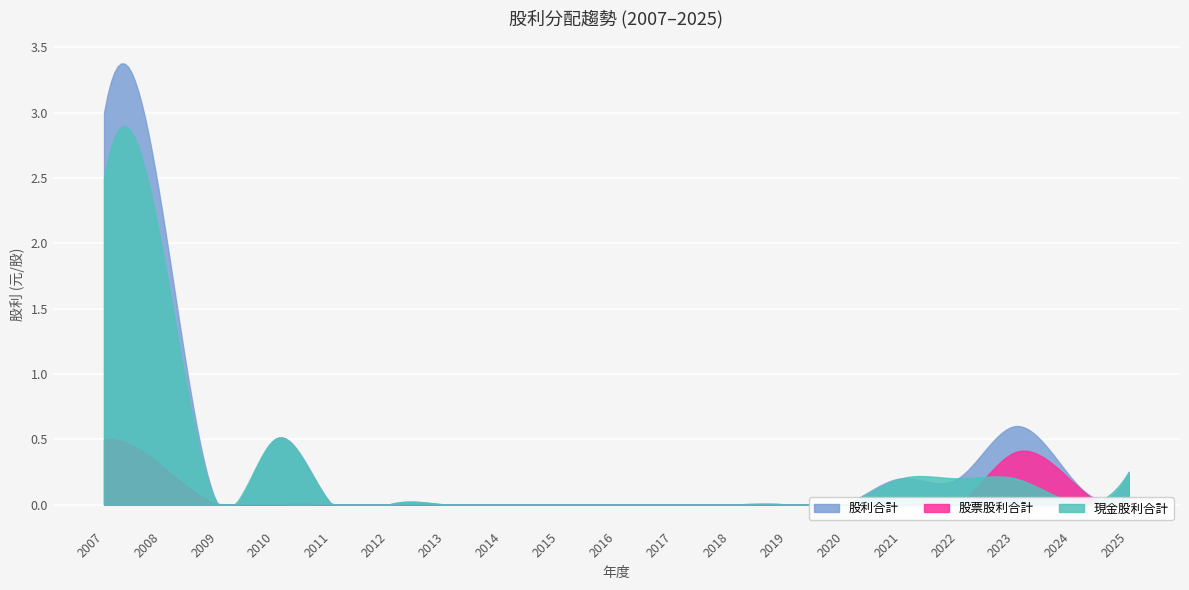

At which label is 現金股利合計 closest to 1?

2010